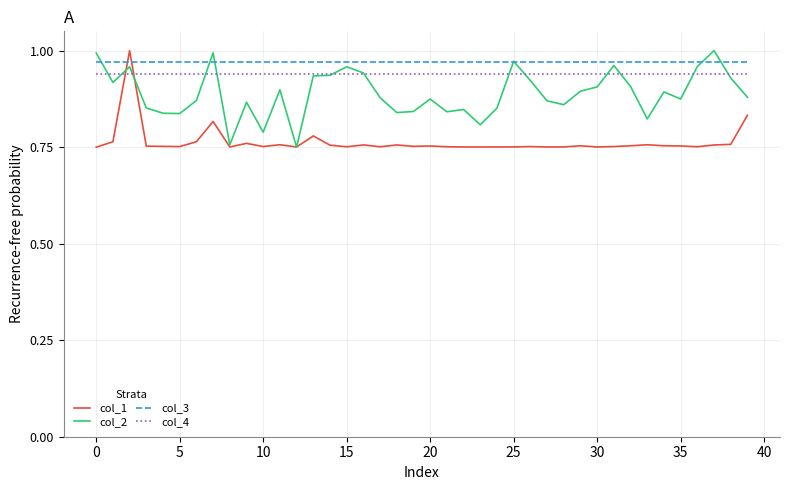

True or false: col_3 and col_4 cross at least once.

False